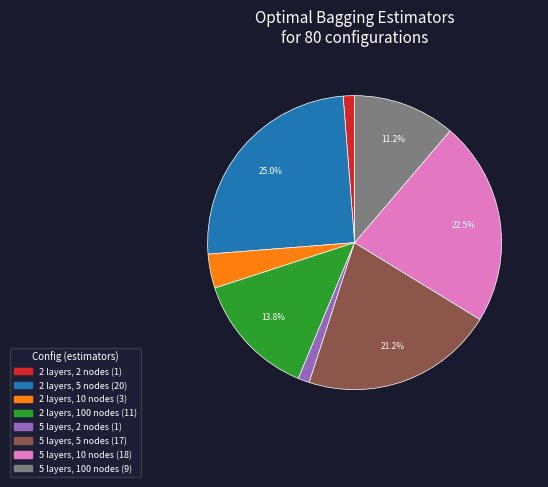

What portion of the pie excludes 5 layers, 5 nodes?

78.8%